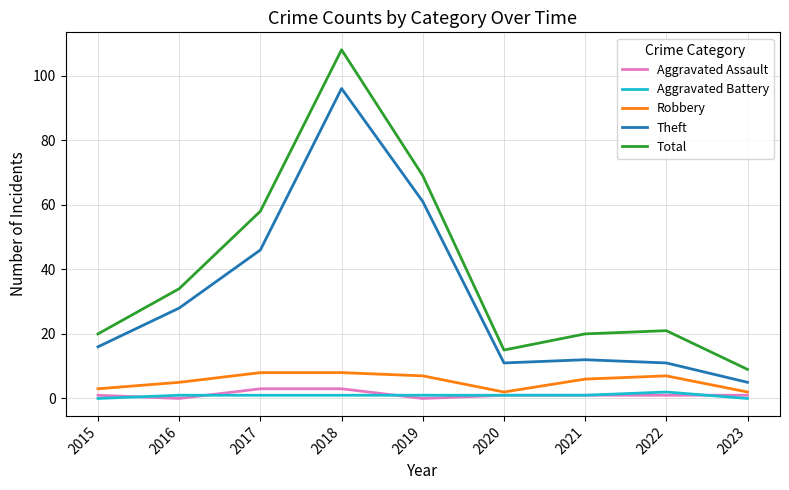

Rank the series by their maximum value, from highest to lowest.

Total, Theft, Robbery, Aggravated Assault, Aggravated Battery